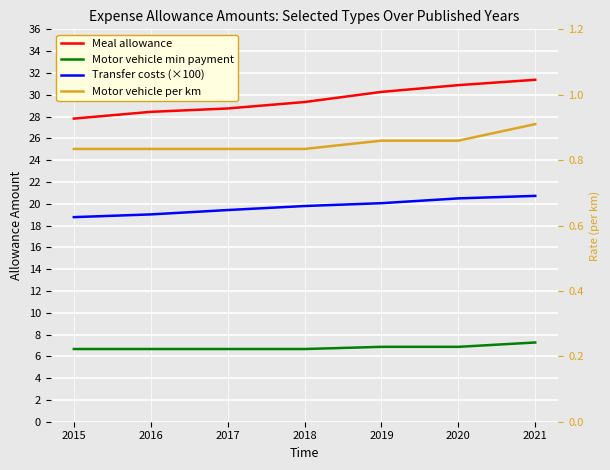

What is the difference between the second highest and minimum values in the Motor vehicle min payment series?

0.2